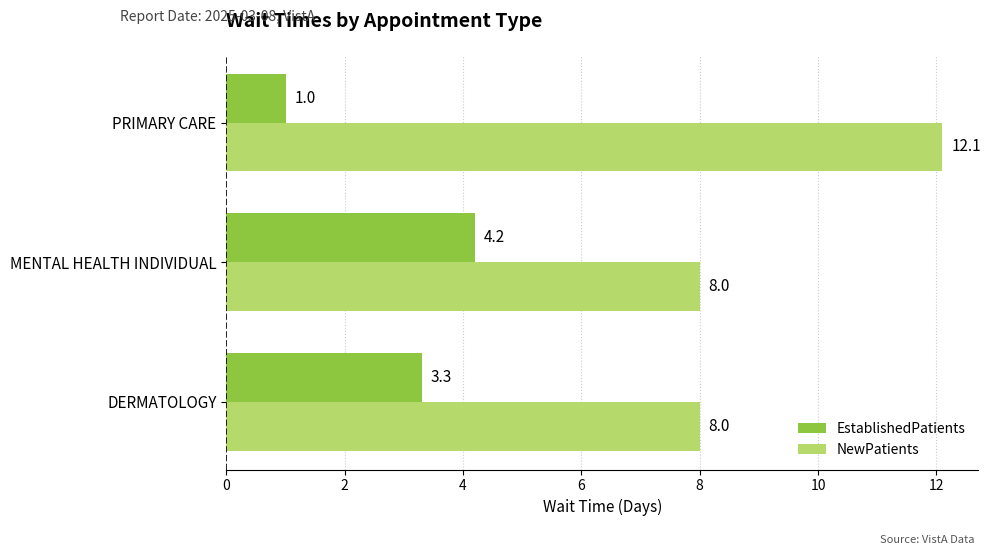

At how many categories does at least one series exceed 9?

1